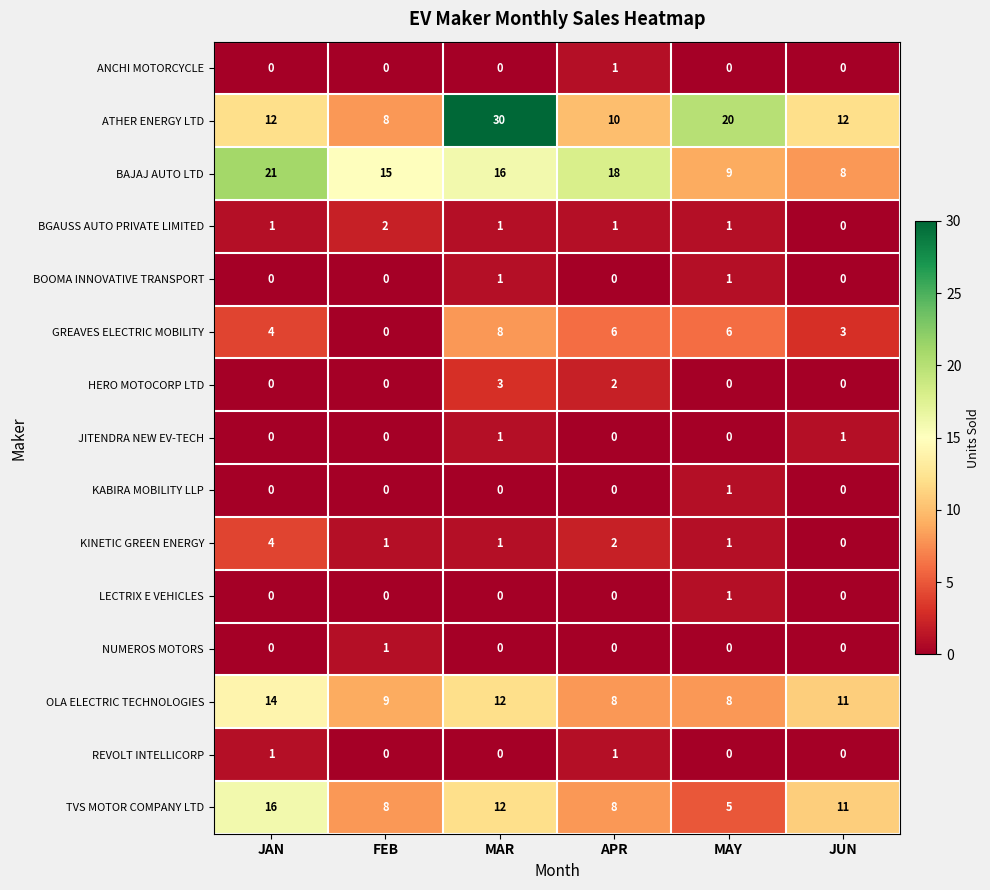

Which series changed the most between JAN and MAR?

ATHER ENERGY LTD